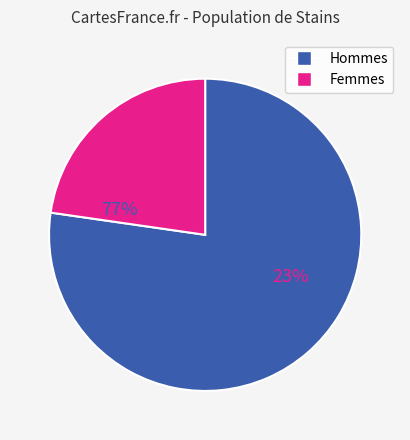

Is there a majority slice in this chart?

Yes